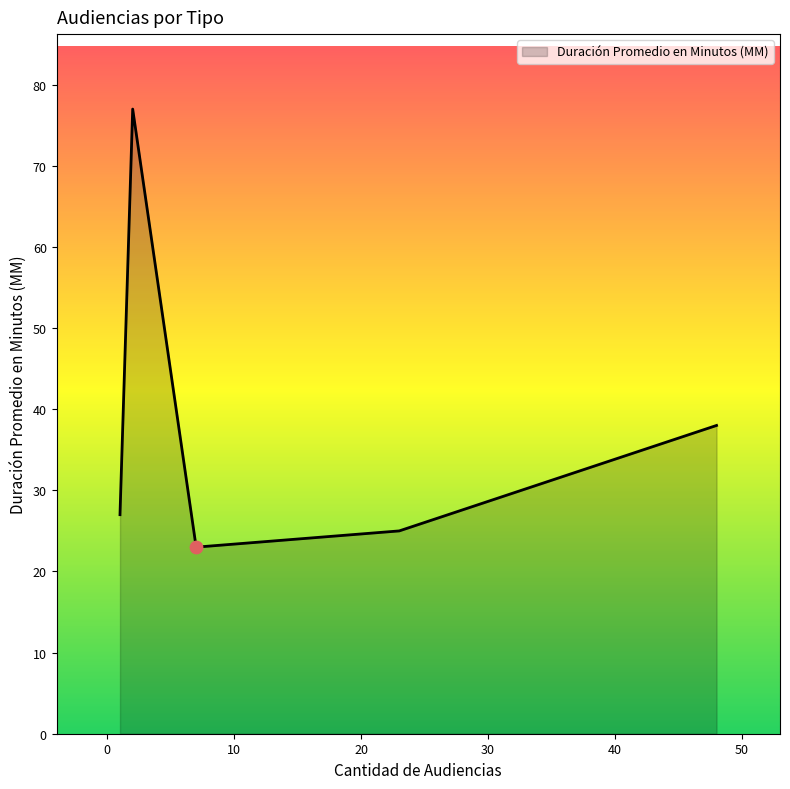

What is the difference between the second highest and minimum values?

15